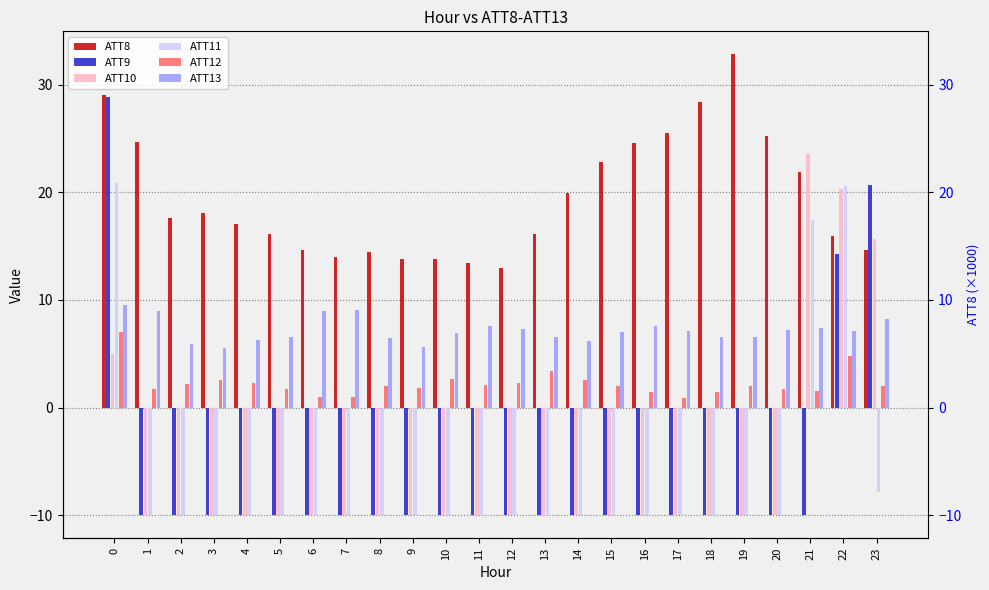

What is the sum of the ATT10 values at 7 and 6?

-20.0